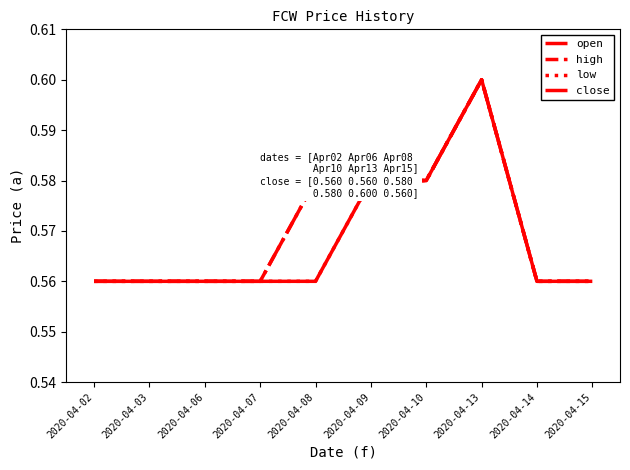

Rank the series at 2020-04-02 from lowest to highest value.

open, high, low, close